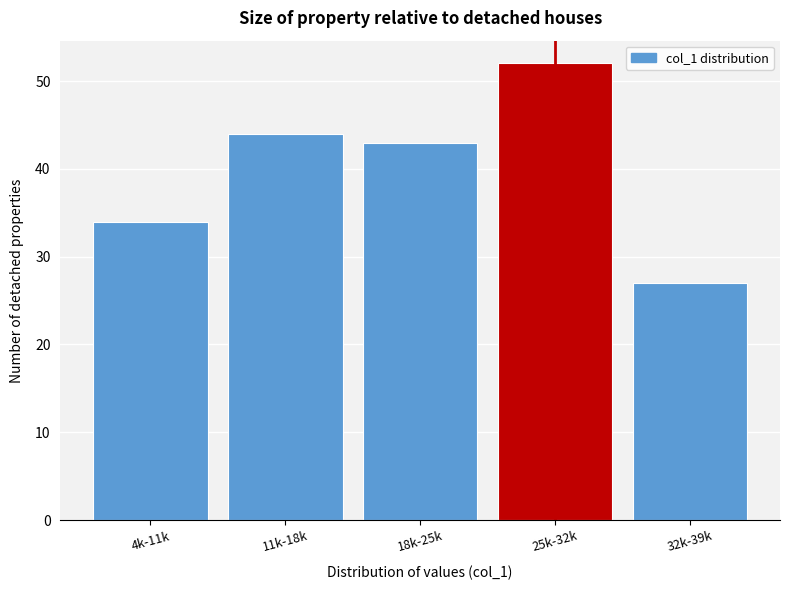

Reading left to right, transcribe all the data shown in this chart.

4k-11k=34	11k-18k=44	18k-25k=43	25k-32k=52	32k-39k=27